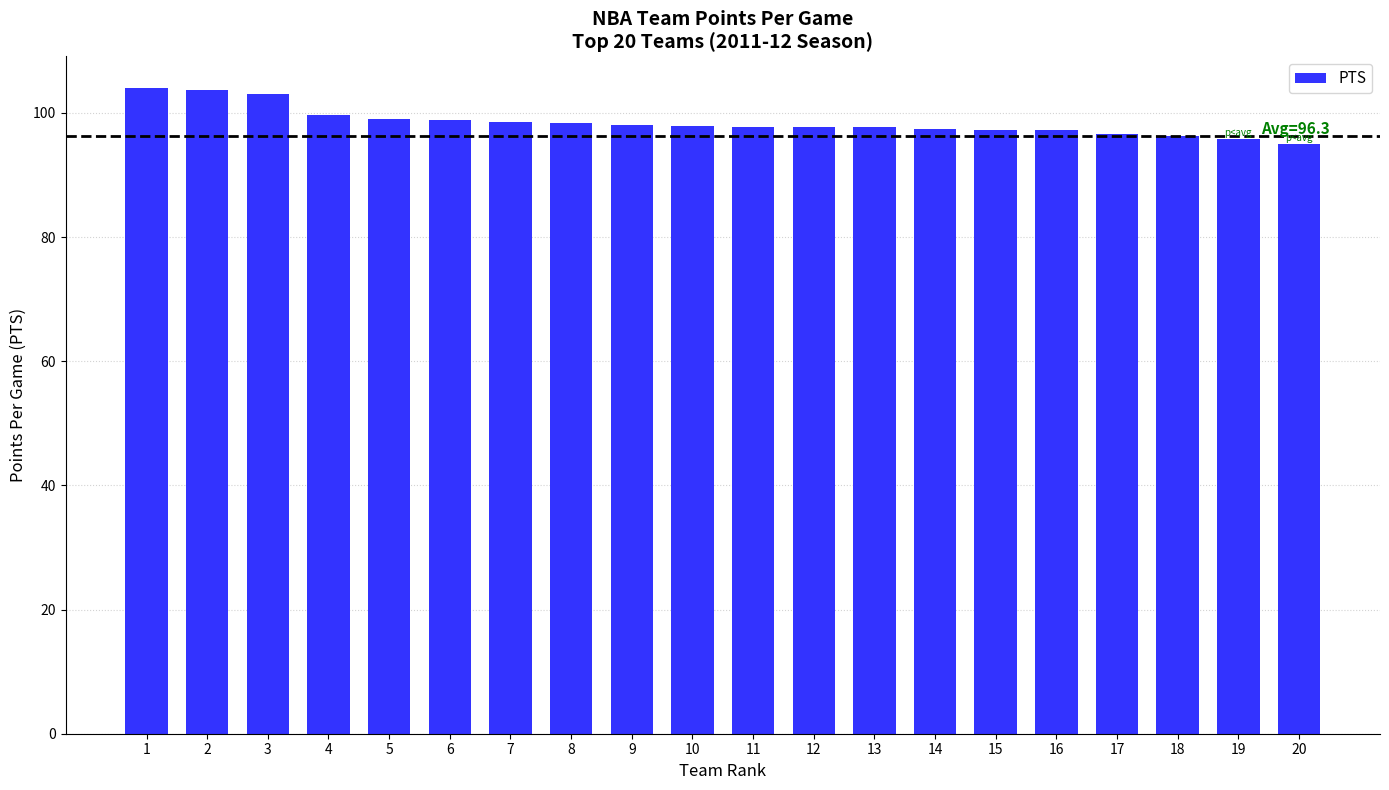

What is the greatest value displayed?

104.1